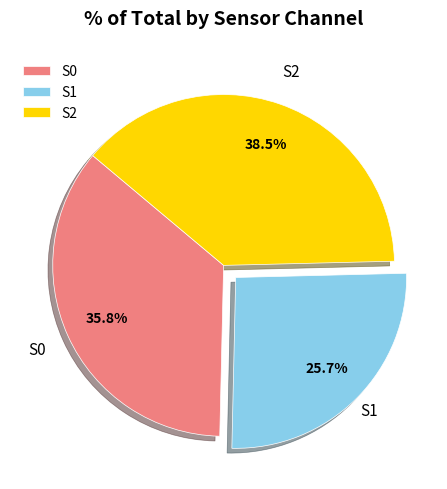

Between S2 and S0, which is larger?

S2